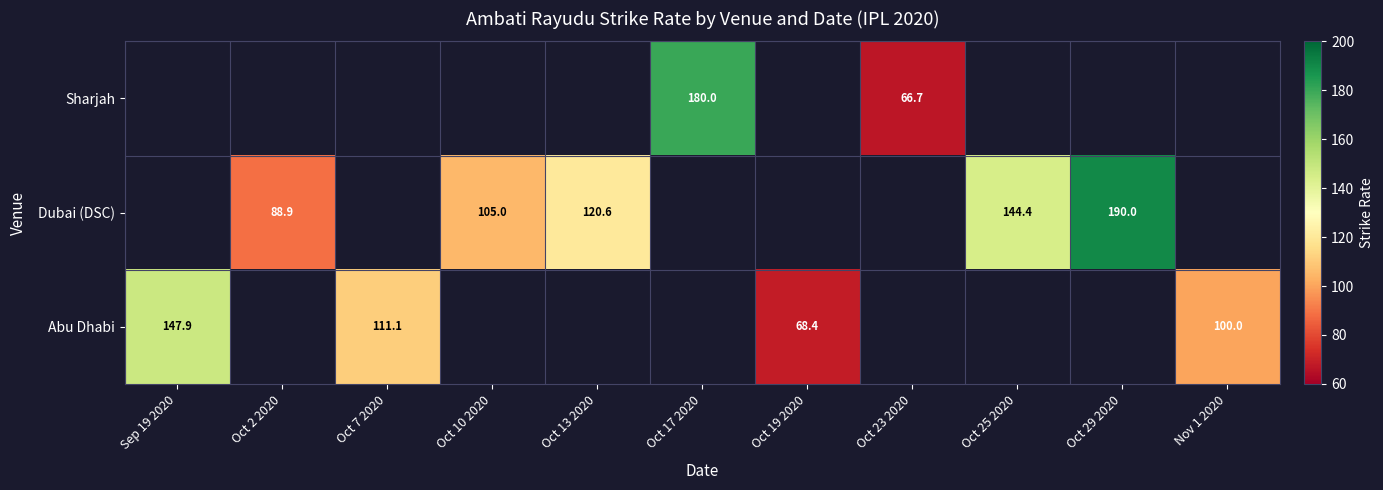

True or false: Sharjah has a value of 100.5 at Oct 23 2020.

False